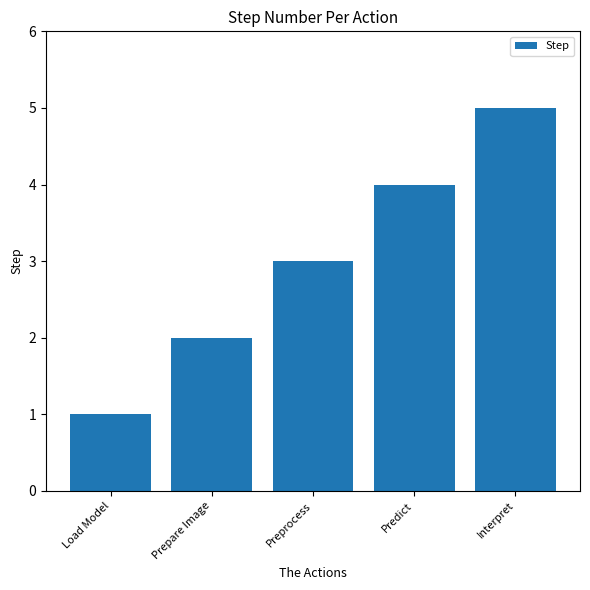

What value does the data have at Predict?

4